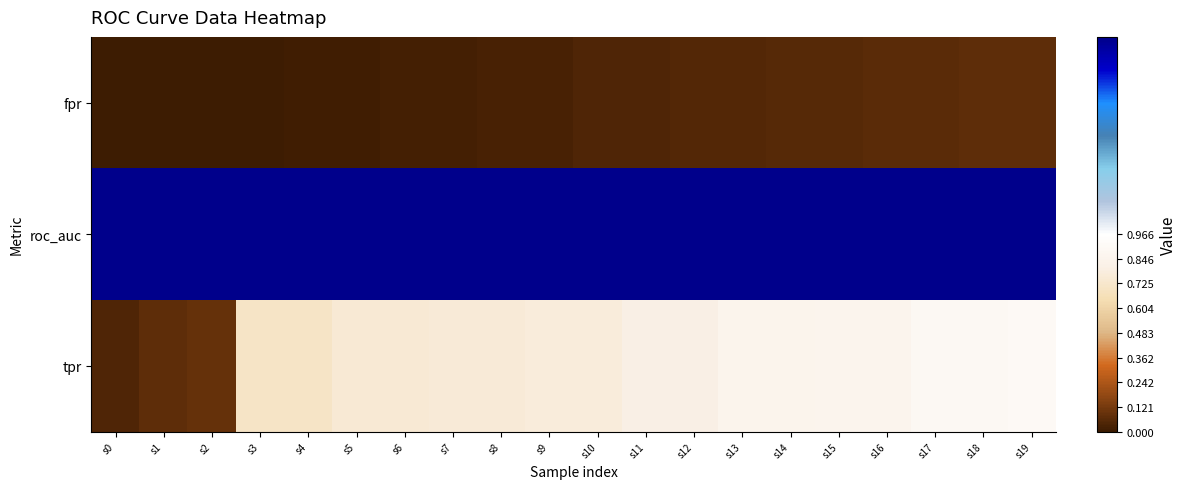

Reading right to left, list all the values displayed in this chart.

fpr: s19=0.1	s18=0.1	s17=0.1	s16=0.1	s15=0.1	s14=0.1	s13=0.0	s12=0.0	s11=0.0	s10=0.0	s9=0.0	s8=0.0	s7=0.0	s6=0.0	s5=0.0	s4=0.0	s3=0.0	s2=0.0	s1=0.0	s0=0.0
roc_auc: s19=1.0	s18=1.0	s17=1.0	s16=1.0	s15=1.0	s14=1.0	s13=1.0	s12=1.0	s11=1.0	s10=1.0	s9=1.0	s8=1.0	s7=1.0	s6=1.0	s5=1.0	s4=1.0	s3=1.0	s2=1.0	s1=1.0	s0=1.0
tpr: s19=0.9	s18=0.9	s17=0.9	s16=0.9	s15=0.9	s14=0.8	s13=0.8	s12=0.8	s11=0.8	s10=0.8	s9=0.8	s8=0.8	s7=0.8	s6=0.7	s5=0.7	s4=0.7	s3=0.7	s2=0.1	s1=0.1	s0=0.0